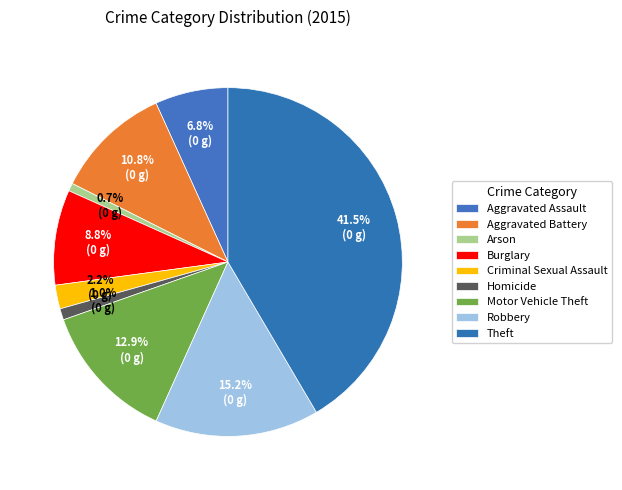

To the nearest percent, what is the combined percentage of Aggravated Battery and Motor Vehicle Theft?

24%